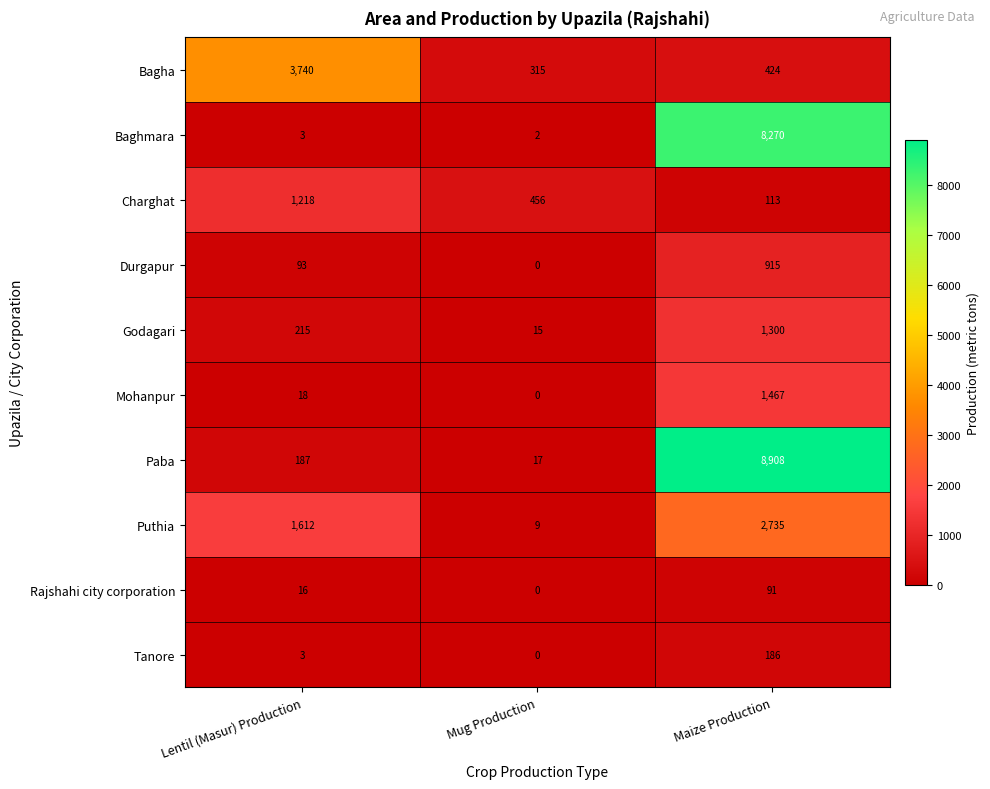

Which label corresponds to the largest value in the chart?

Maize Production